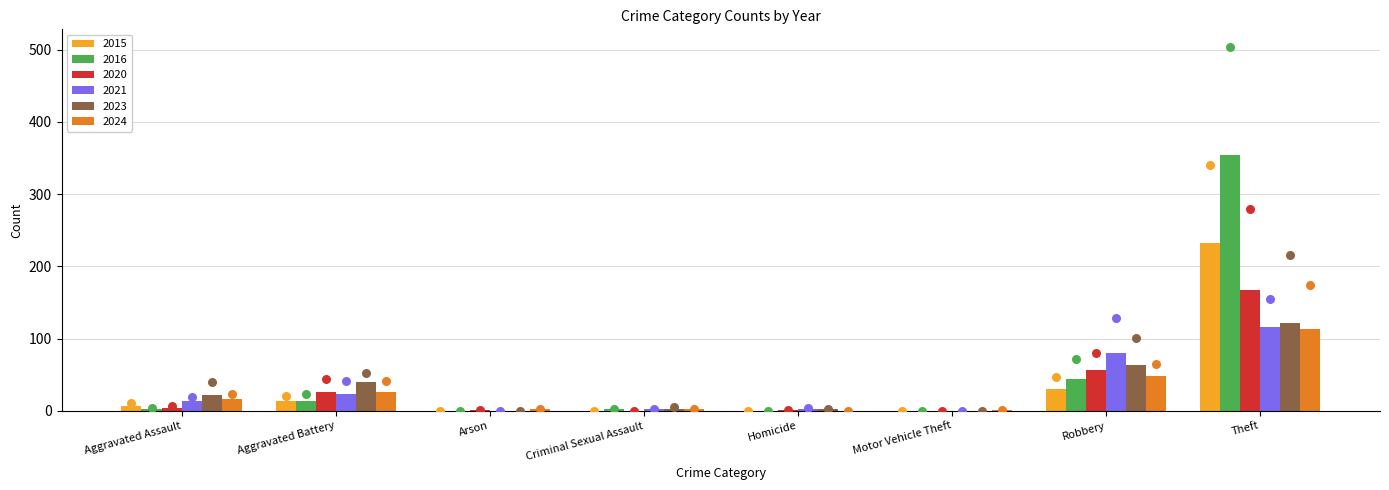

What are all the series names shown in the legend?

2015, 2016, 2020, 2021, 2023, 2024